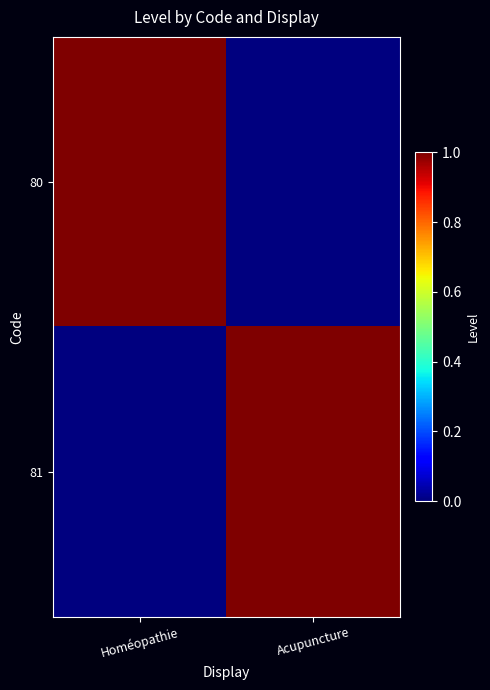

What is the spread (max minus min) of values at Homéopathie?

1